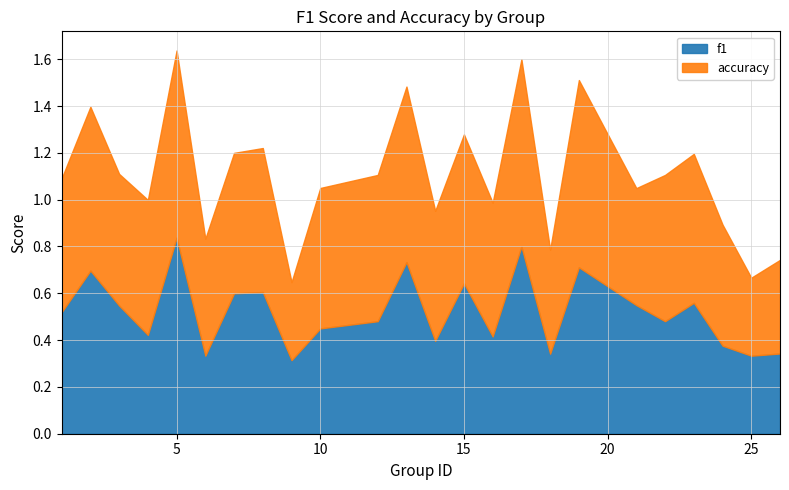

What is the value of the f1 point at the 11th from the left?

0.5